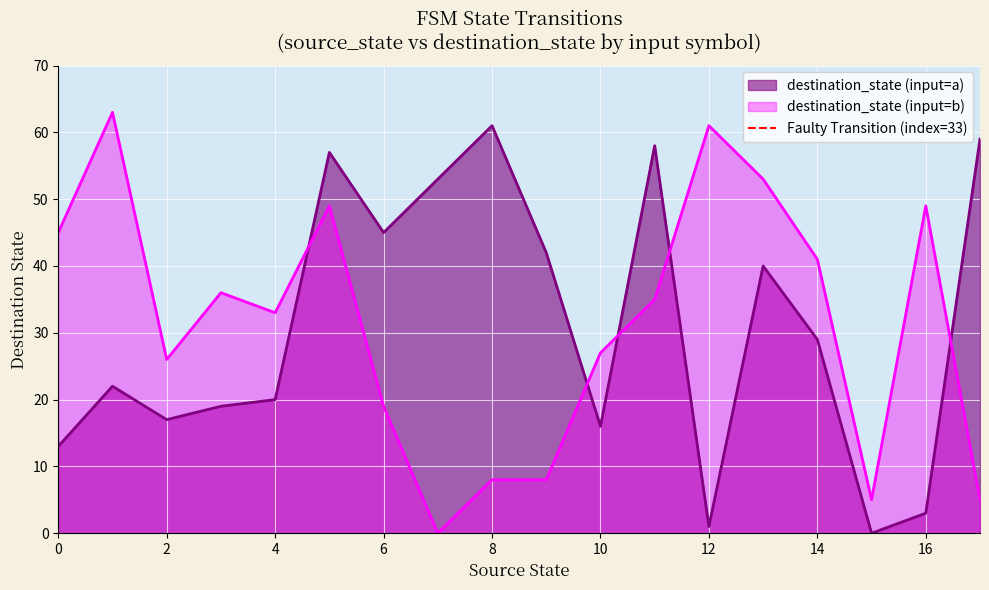

The destination_state (input=a) series shows 8 at 0. True or false?

False